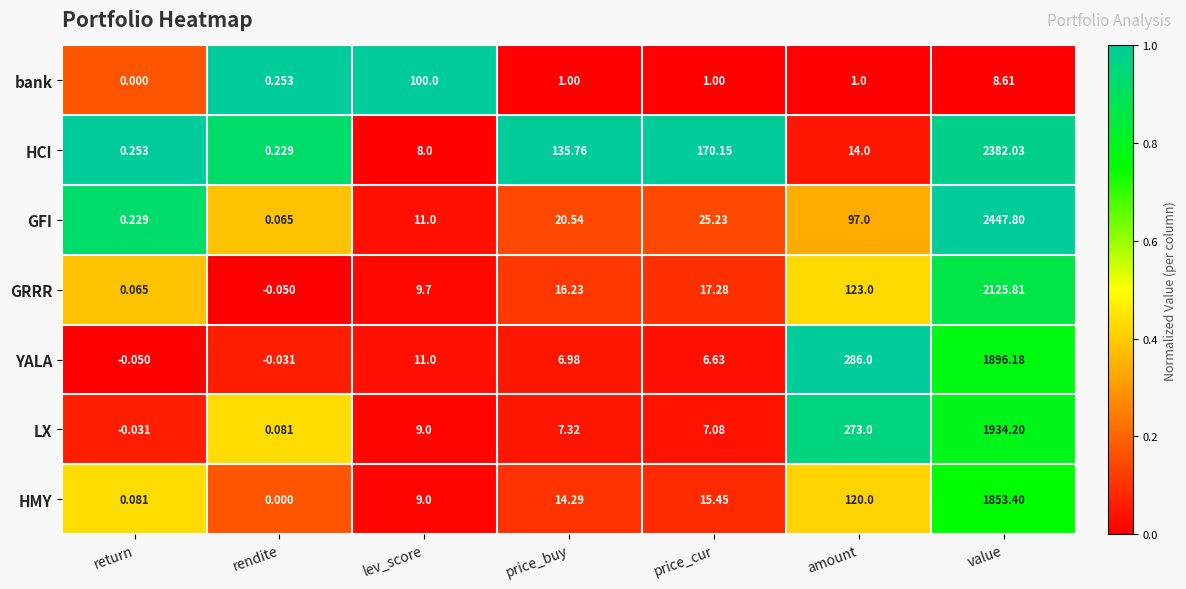

Which series has the largest total across all categories?

HCI